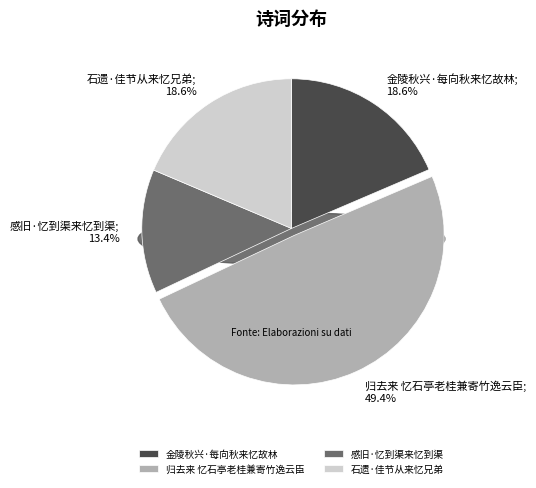

Which slice is the largest?

归去来 忆石亭老桂兼寄竹逸云臣